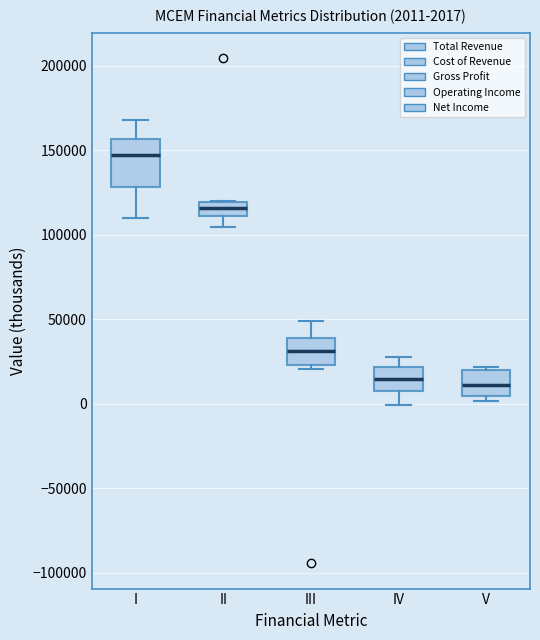

Which box has the highest median line?

I